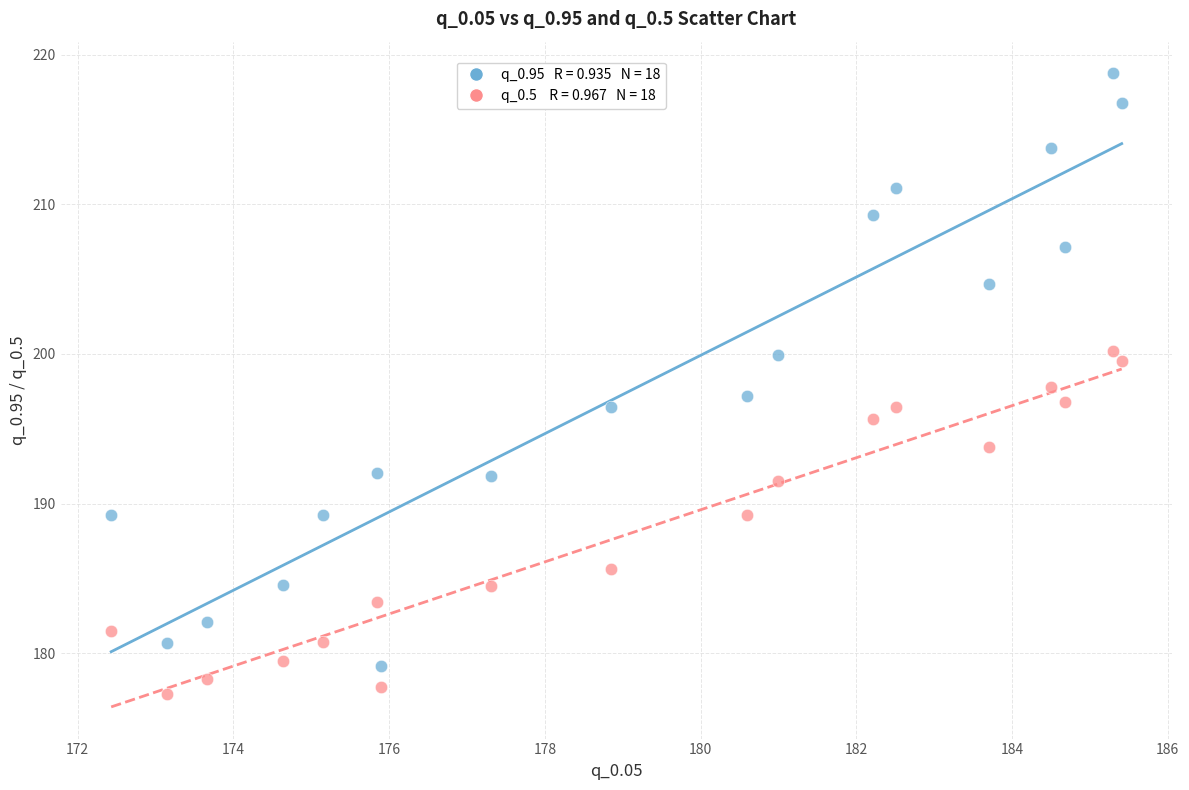

Across all data points, what is the range of Y values (max minus min)?

41.5